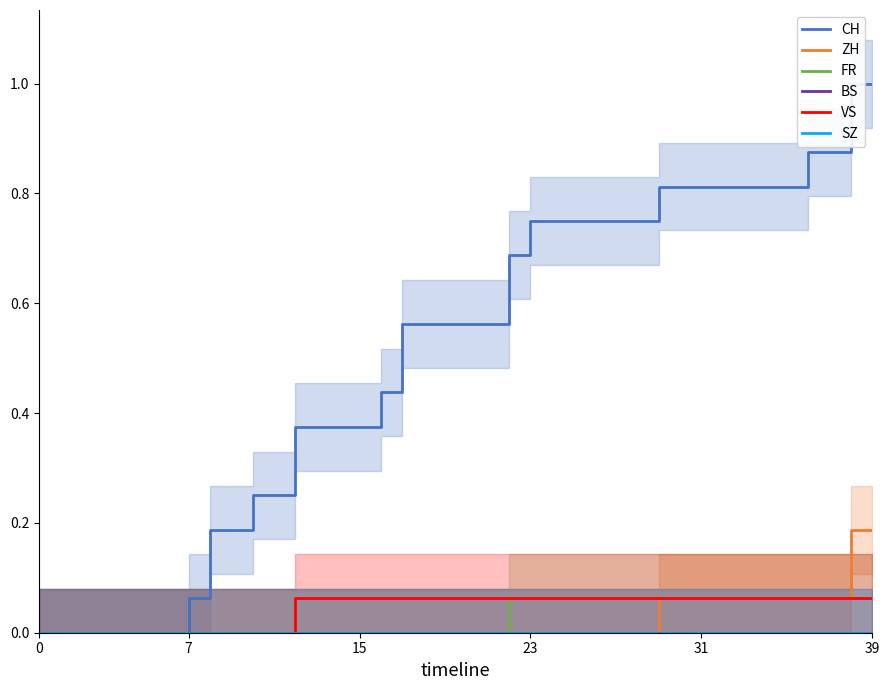

Is this an area chart (filled region under the line)?

No